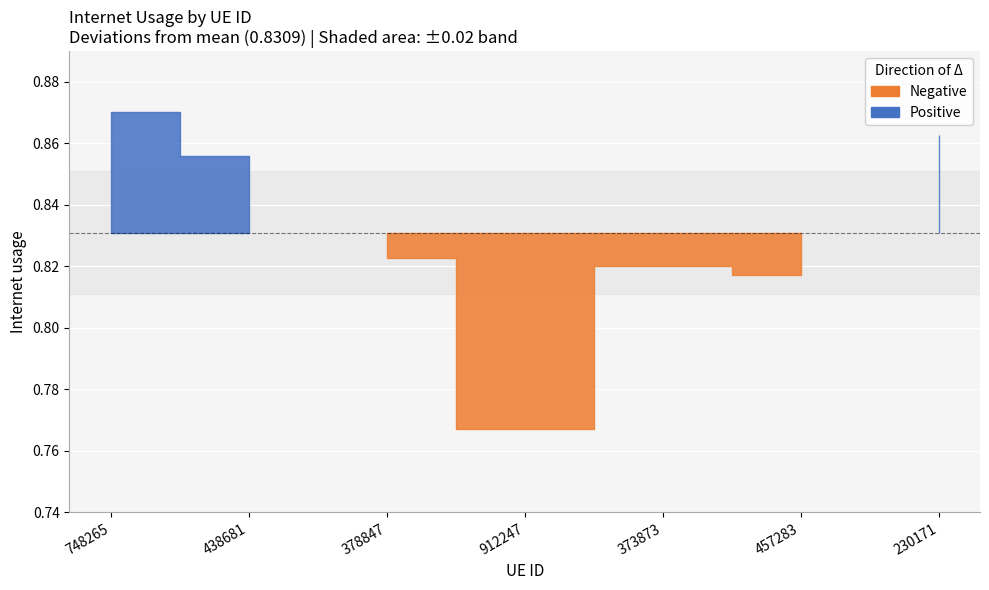

Count the number of categories in the chart.

7